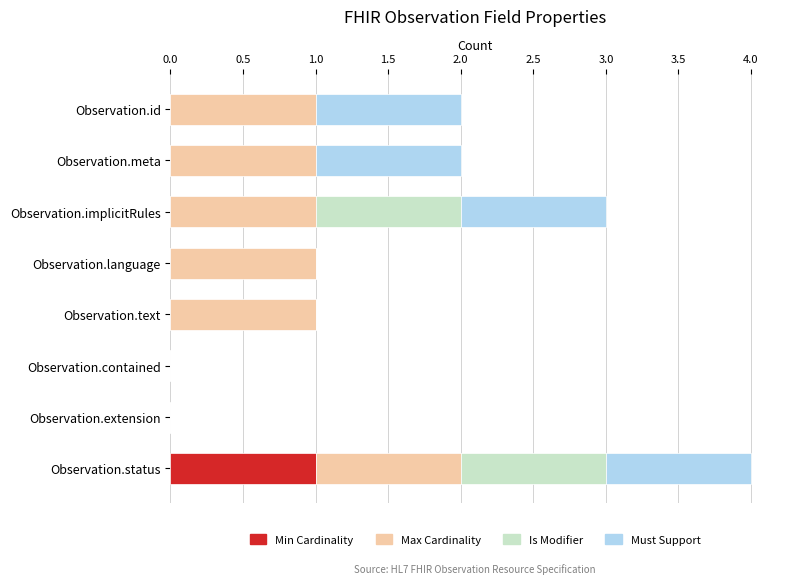

What is the total value across all series at Observation.implicitRules?

3